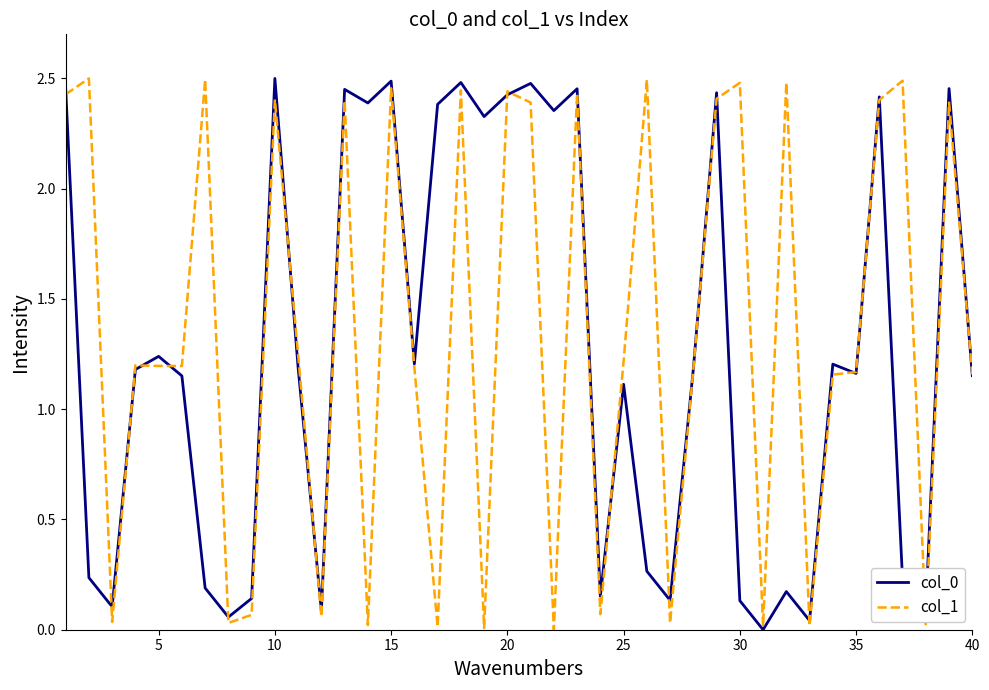

Does the chart have visible grid lines?

No